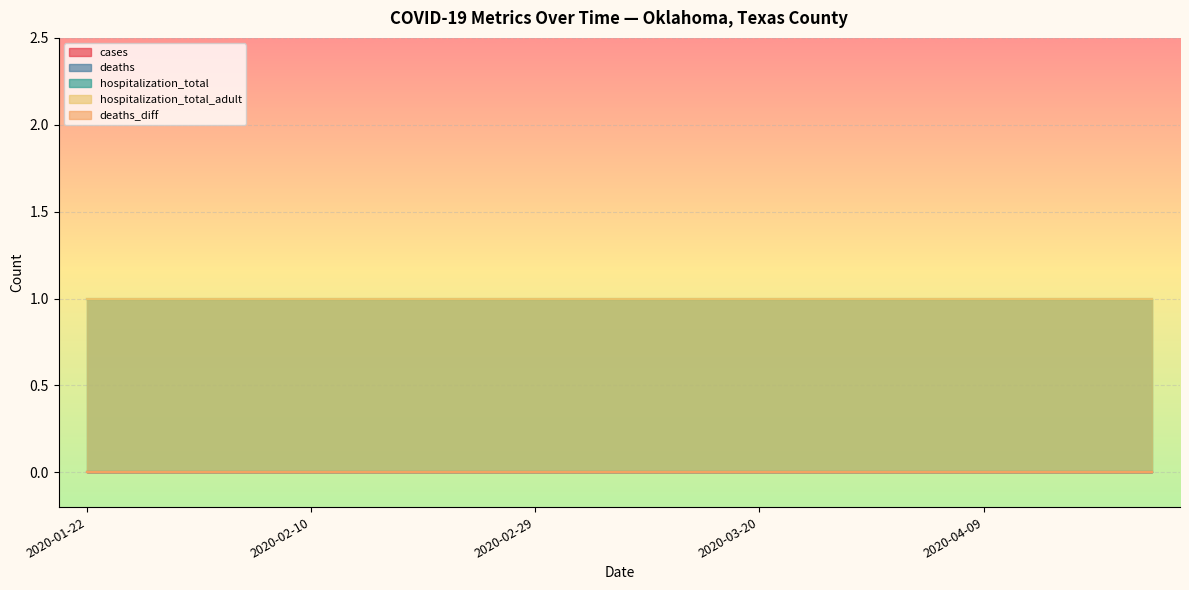

The value of deaths_diff at 2020-03-25 is 0. True or false?

True